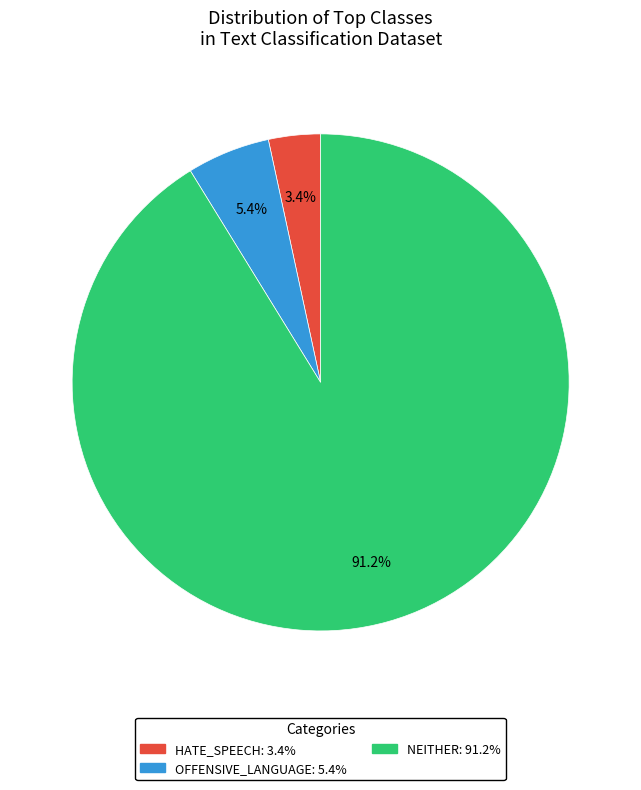

Does any single category account for the majority?

Yes